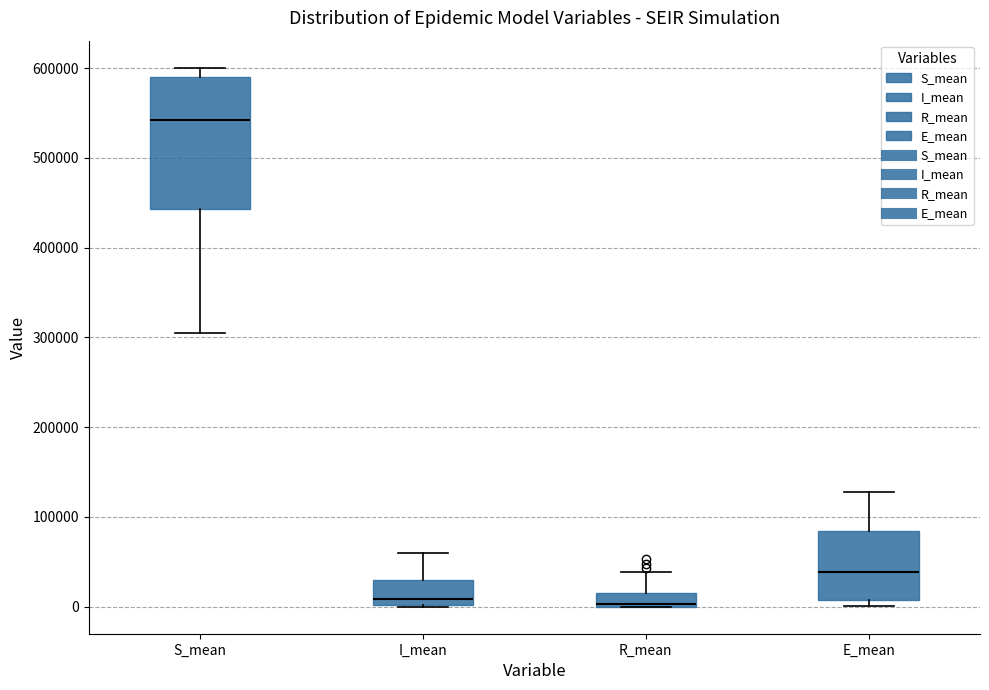

Reading left to right, read every box against the y-axis: the position of its median line, the range the box covers, and the ends of its whiskers. The values are not printed on the chart, so give them approximately, as read against the axis.

S_mean: median 540000, box 440000 to 590000, whiskers 310000 to 600000
I_mean: median 10000, box 0 to 30000, whiskers 0 to 60000
R_mean: median 0 (drawn on the box's lower edge), box 0 to 20000, whiskers 0 to 40000
E_mean: median 40000, box 10000 to 80000, whiskers 0 to 130000